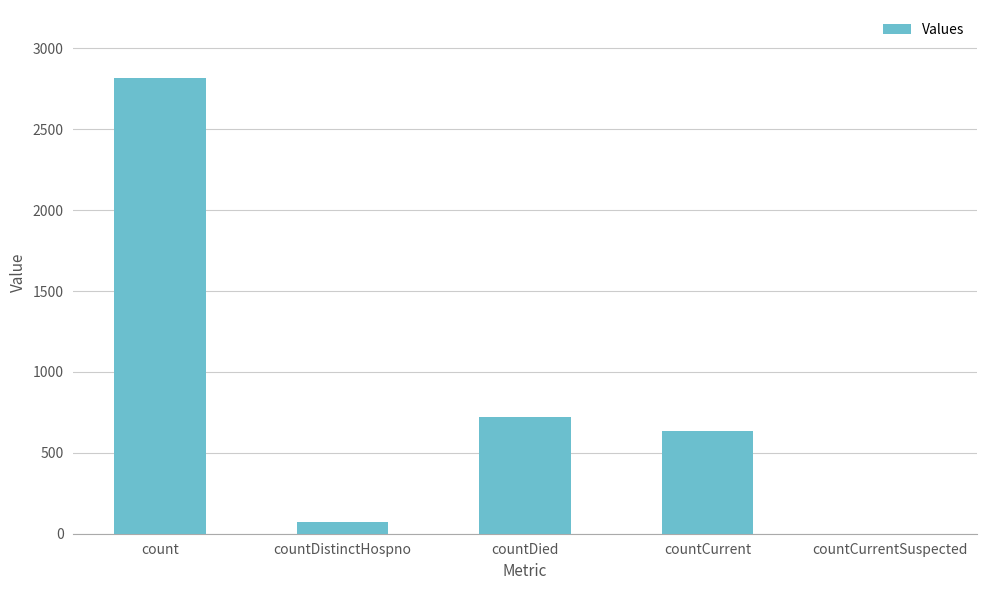

The value at count is 2815. True or false?

True